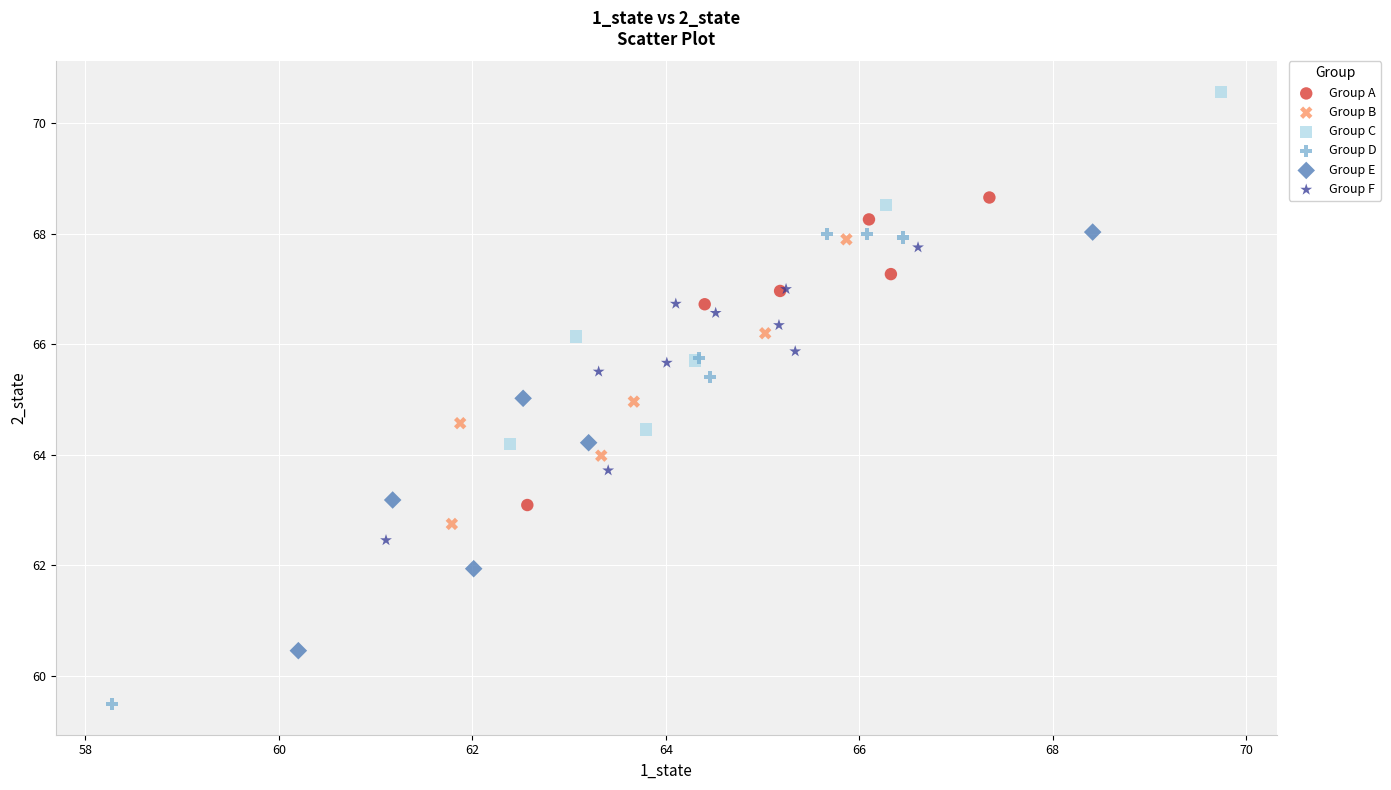

Which series contains the lowest Y value?

Group D